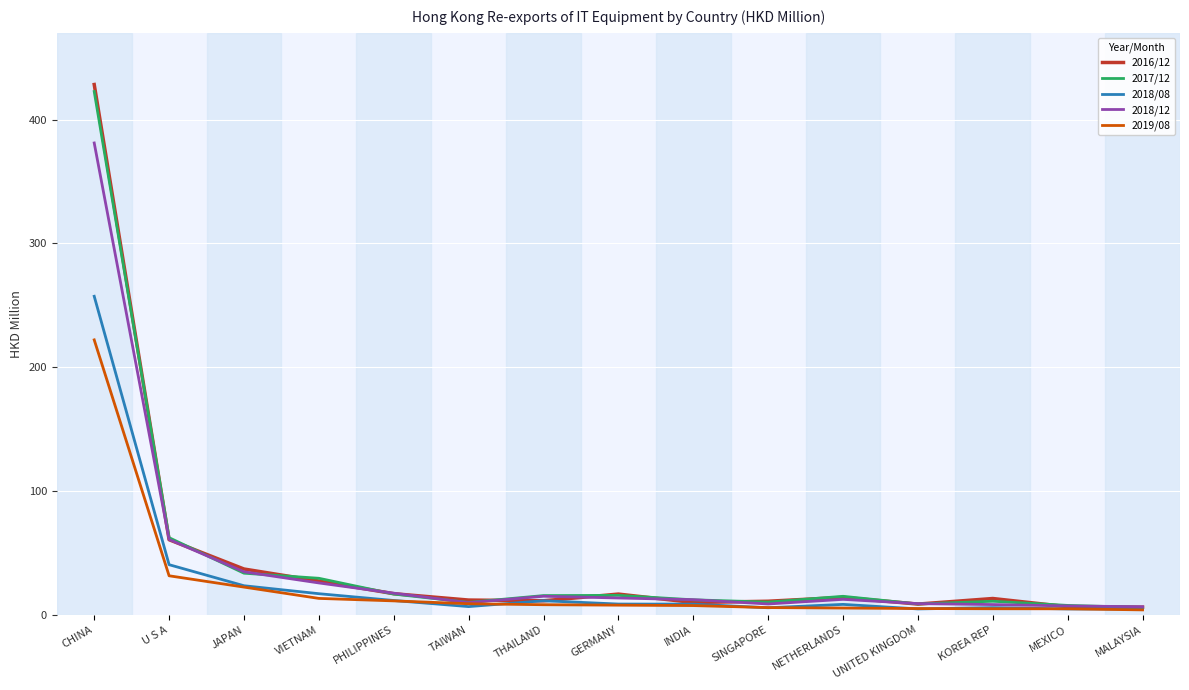

Which series has the widest spread of values?

2016/12